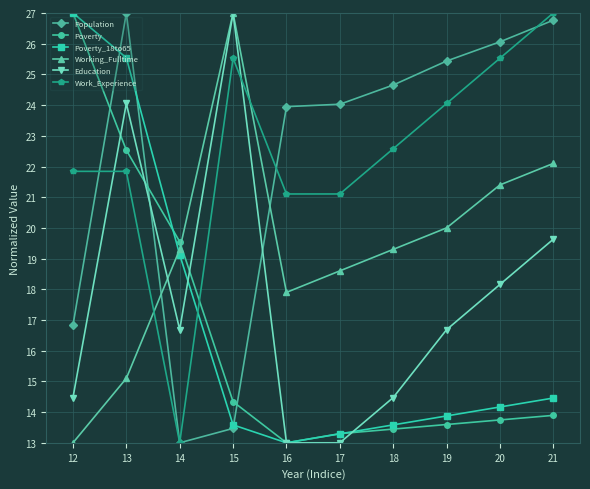

The Working_Fulltime series shows 18.6 at 17. True or false?

True